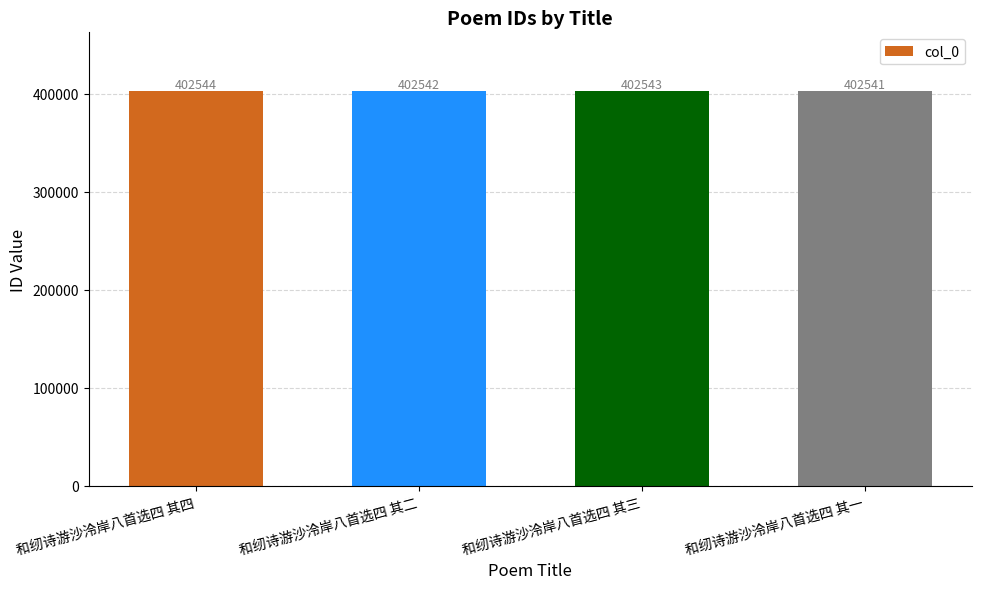

What is the sum of all values?

1610170